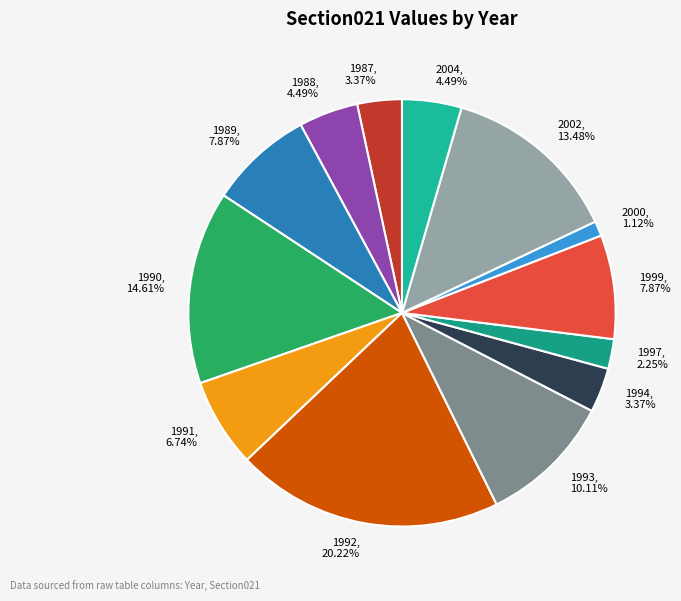

What is the ratio of the value at 2002 to the value at 1994?

4.0